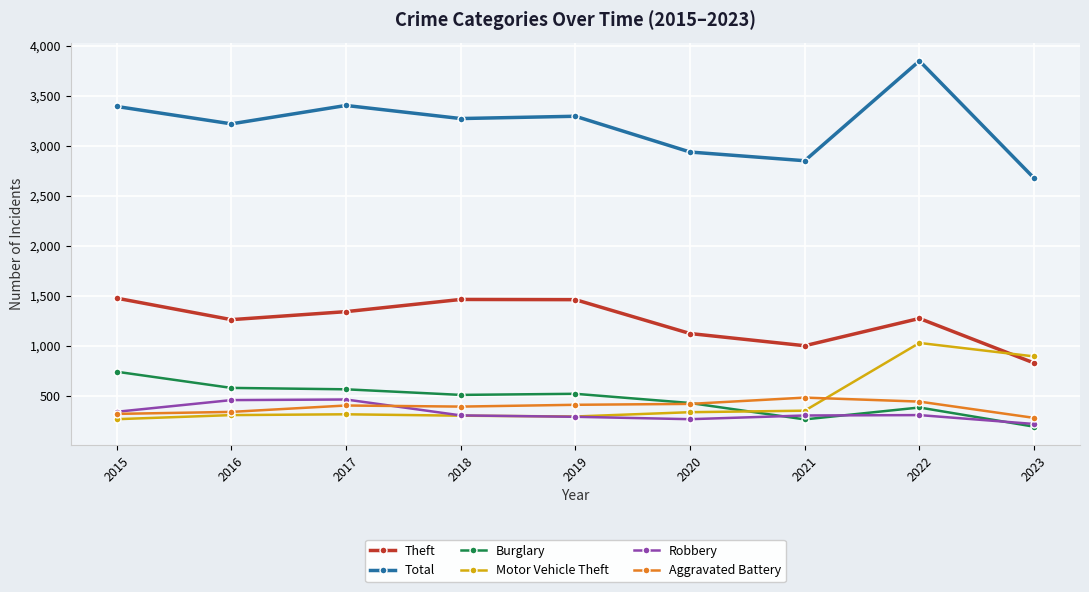

True or false: Theft and Total intersect in this chart.

False